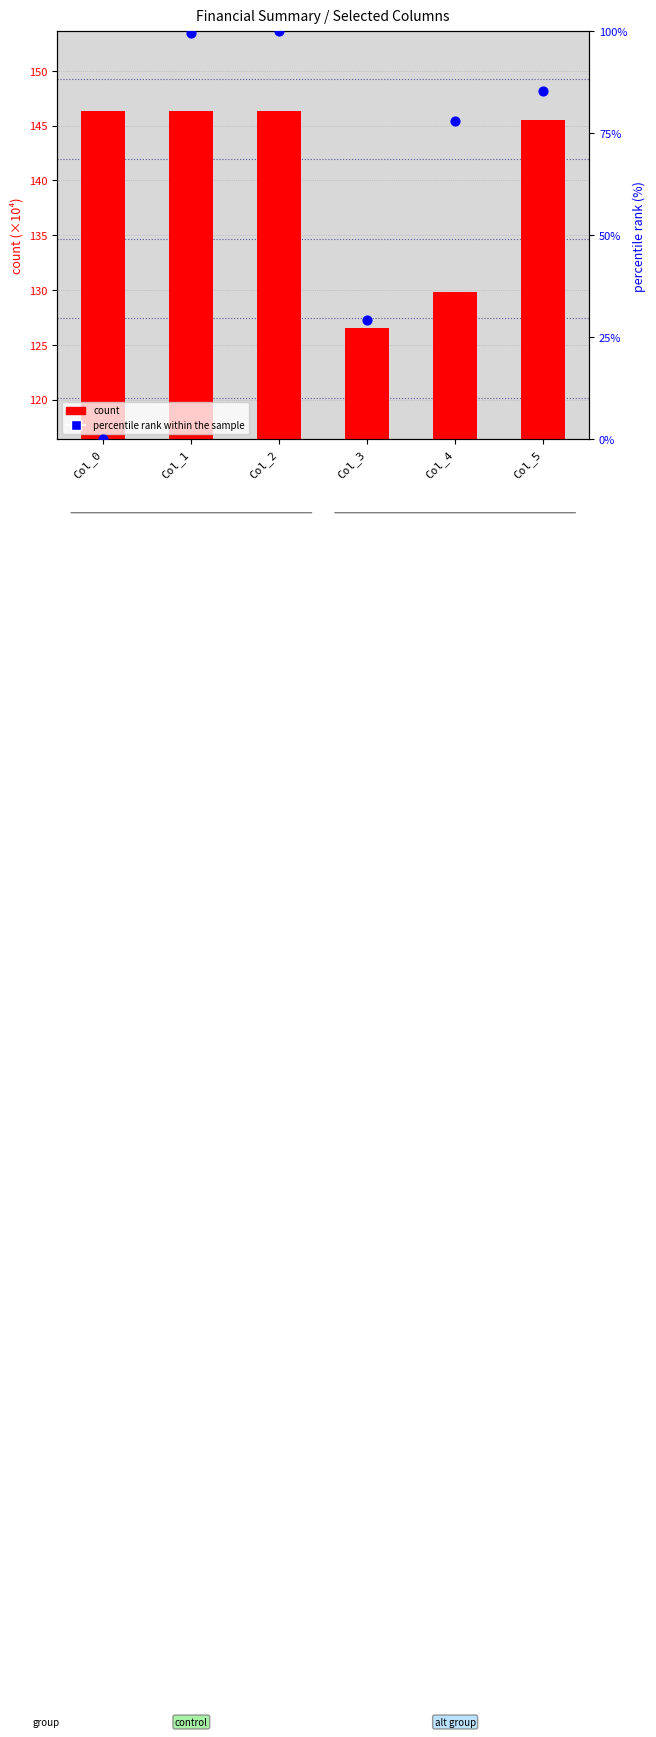

At how many categories does at least one series exceed 84?

6